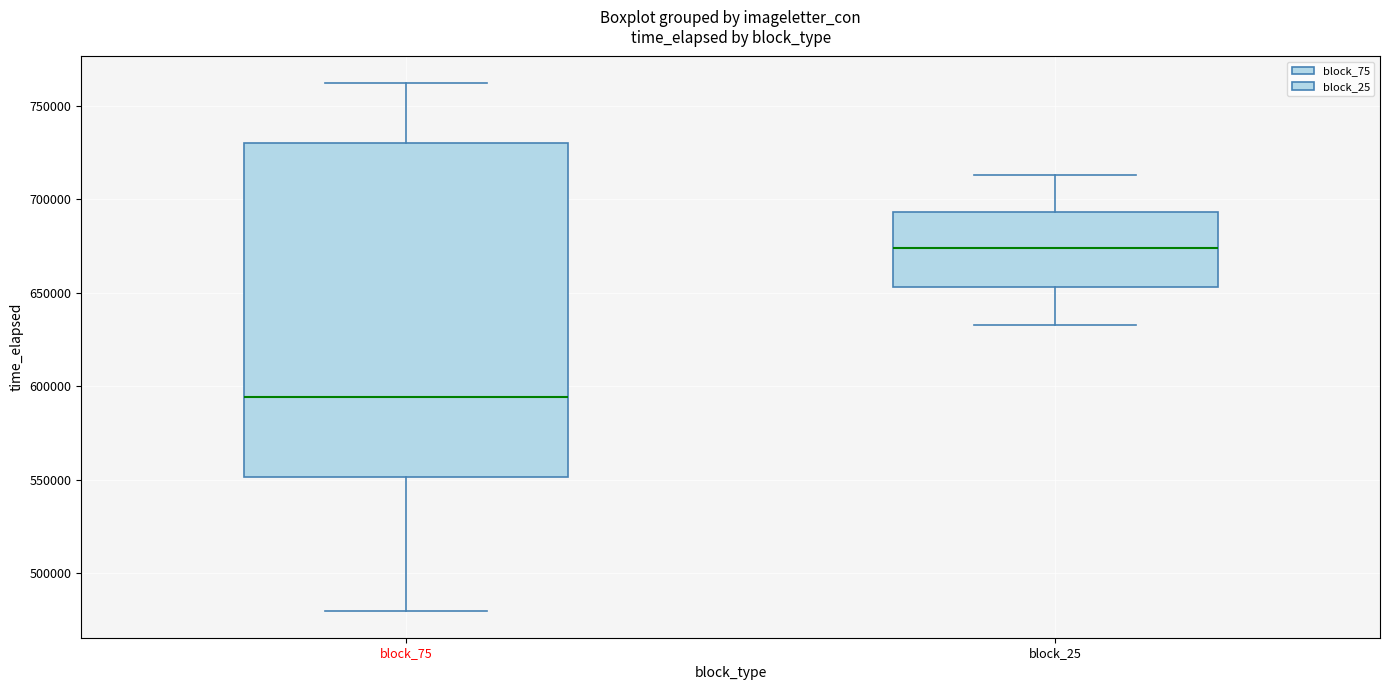

Reading left to right, transcribe this box plot: for each box, give where its median line is, the range the box spans, and where its two whiskers end, as read against the y-axis. The values are not printed on the chart, so give them approximately, as read against the axis.

block_75: median 595000, box 550000 to 730000, whiskers 480000 to 760000
block_25: median 675000, box 655000 to 695000, whiskers 635000 to 715000